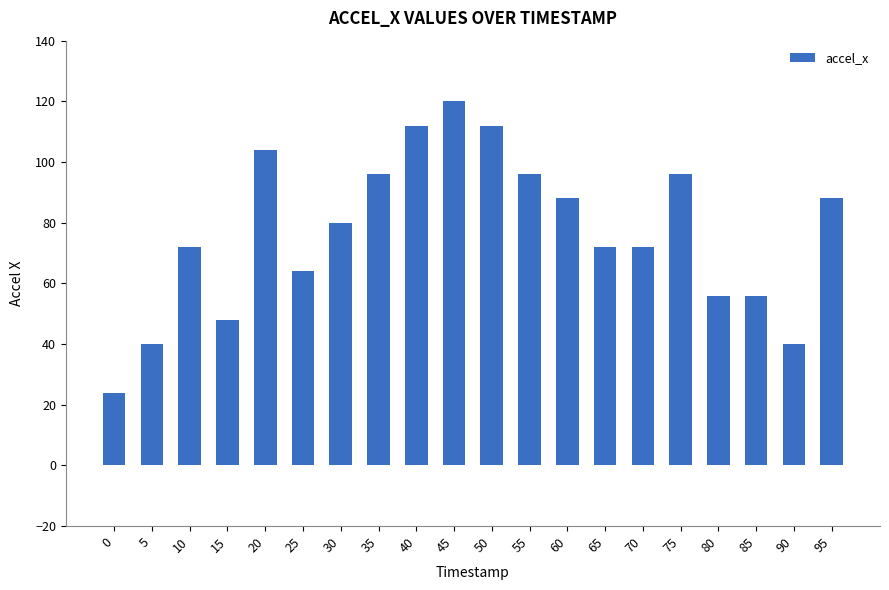

What is the change in value from 50 to 95?

-24